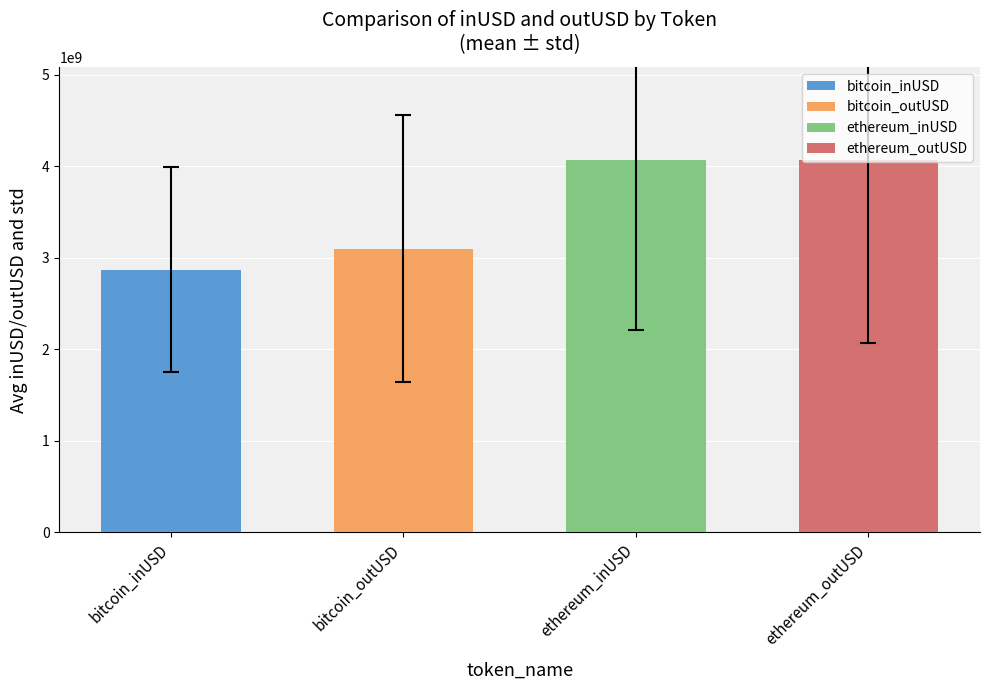

Does the chart contain any negative values?

No